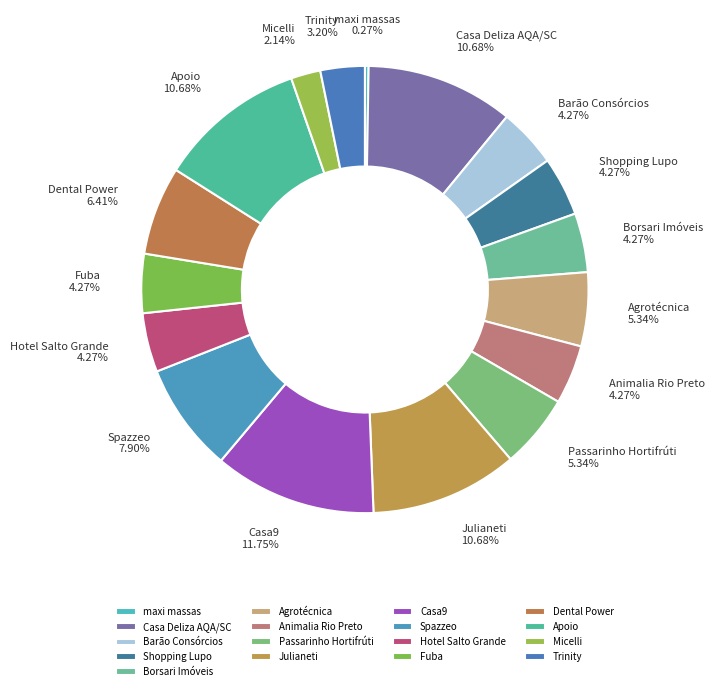

Approximately how many times larger is the value at Casa Deliza AQA/SC compared to Apoio?

1.0